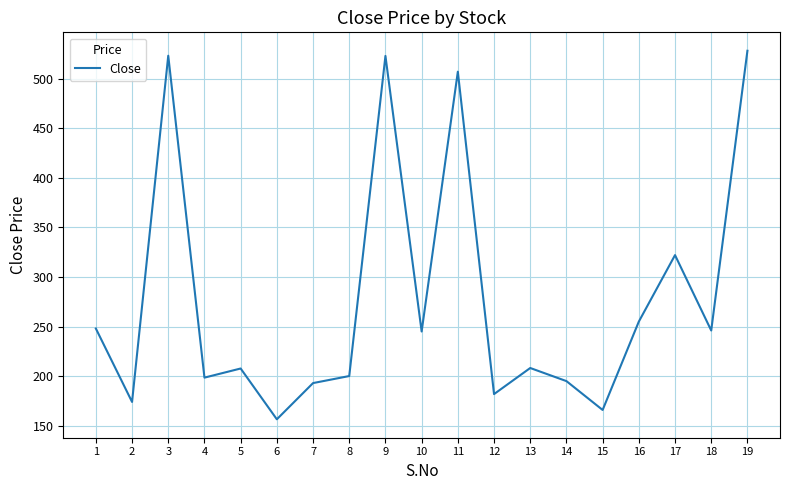

How many values exceed 208?

10